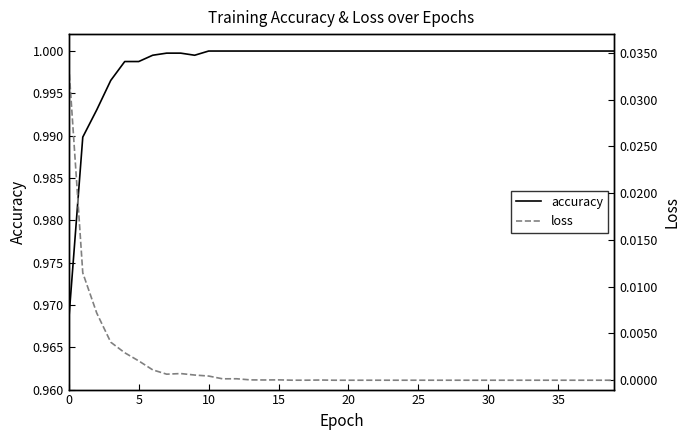

Reading right to left, what are all the values shown in this chart?

accuracy: 1.0	1.0	1.0	1.0	1.0	1.0	1.0	1.0	1.0	1.0	1.0	1.0	1.0	1.0	1.0	1.0	1.0	1.0	1.0	1.0	1.0	1.0	1.0	1.0	1.0	1.0	1.0	1.0	1.0	1.0	1.0	1.0	1.0	1.0	1.0	1.0	1.0	1.0	1.0	1.0
loss: 0.0	0.0	0.0	0.0	0.0	0.0	0.0	0.0	0.0	0.0	0.0	0.0	0.0	0.0	0.0	0.0	0.0	0.0	0.0	0.0	0.0	0.0	0.0	0.0	0.0	0.0	0.0	0.0	0.0	0.0	0.0	0.0	0.0	0.0	0.0	0.0	0.0	0.0	0.0	0.0